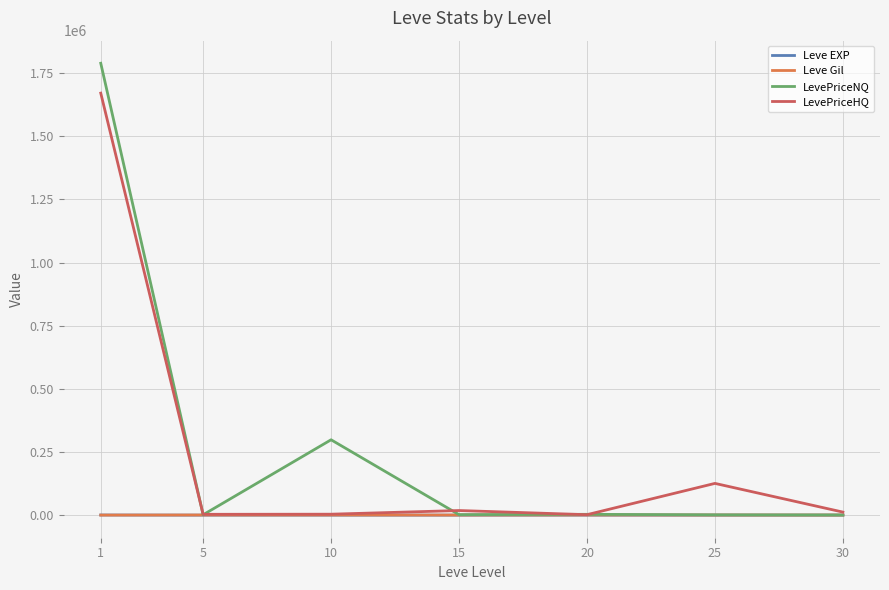

Which series changed the most between 10 and 30?

LevePriceNQ